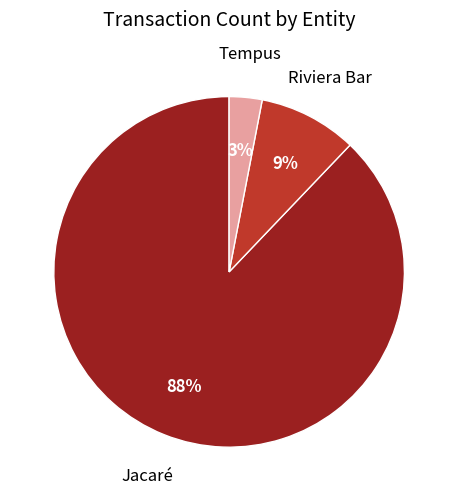

Combined, do Jacaré and Riviera Bar account for over 50%?

Yes